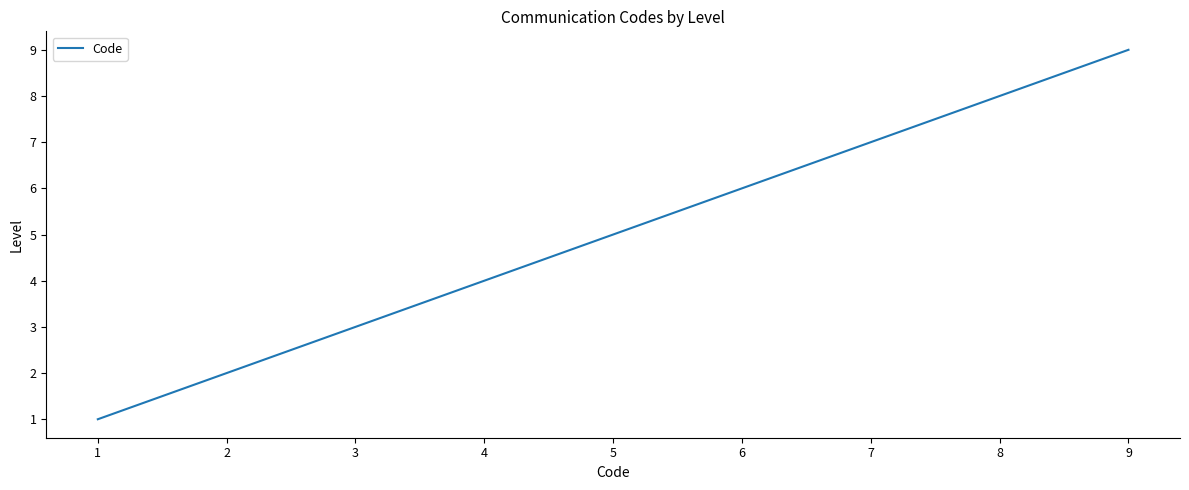

What is the greatest value displayed?

9